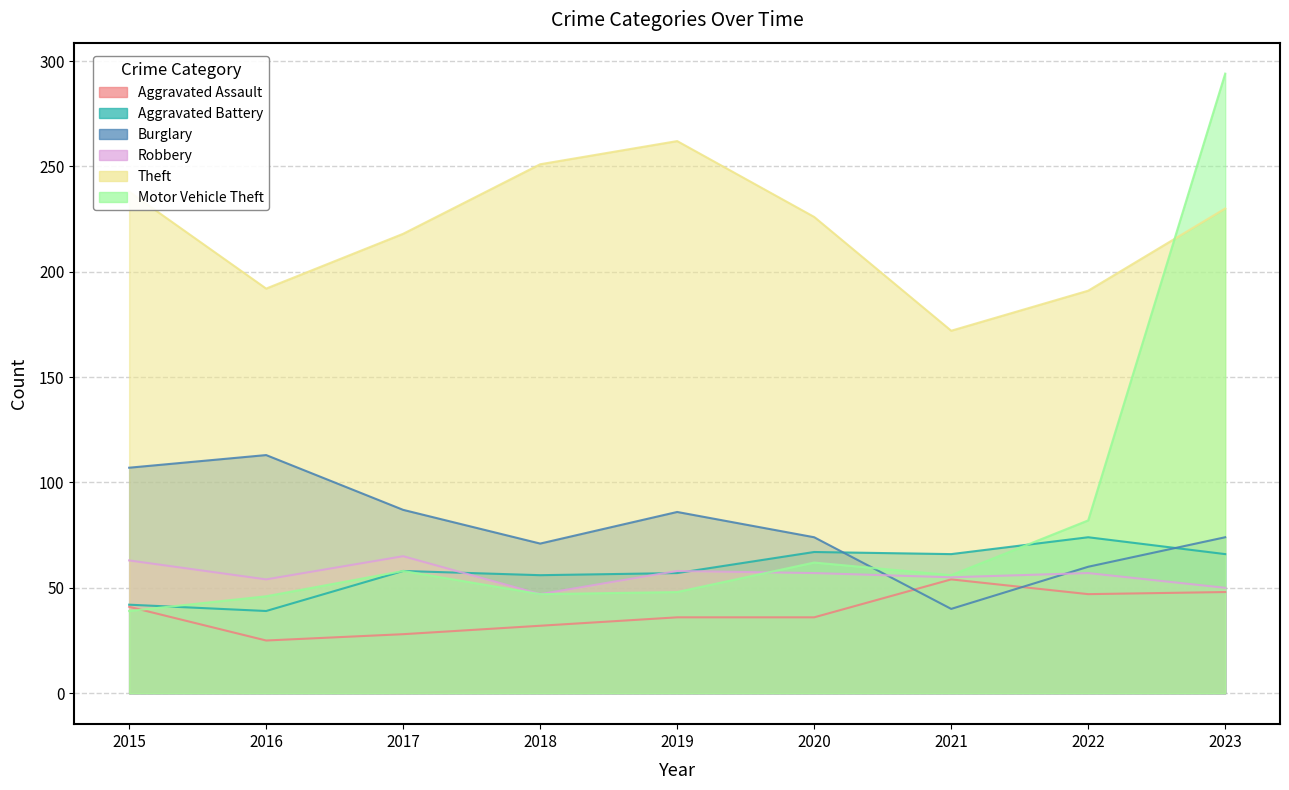

What is the value of the Aggravated Battery point at the 2nd from the left?

39